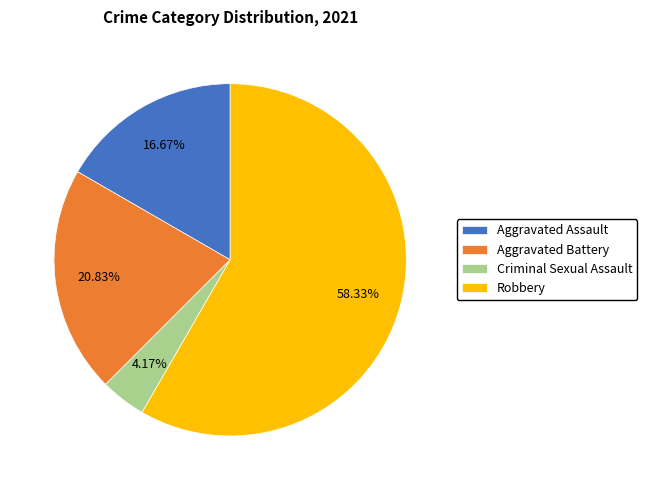

To the nearest percent, what is the difference between the largest and smallest slice percentages?

54%